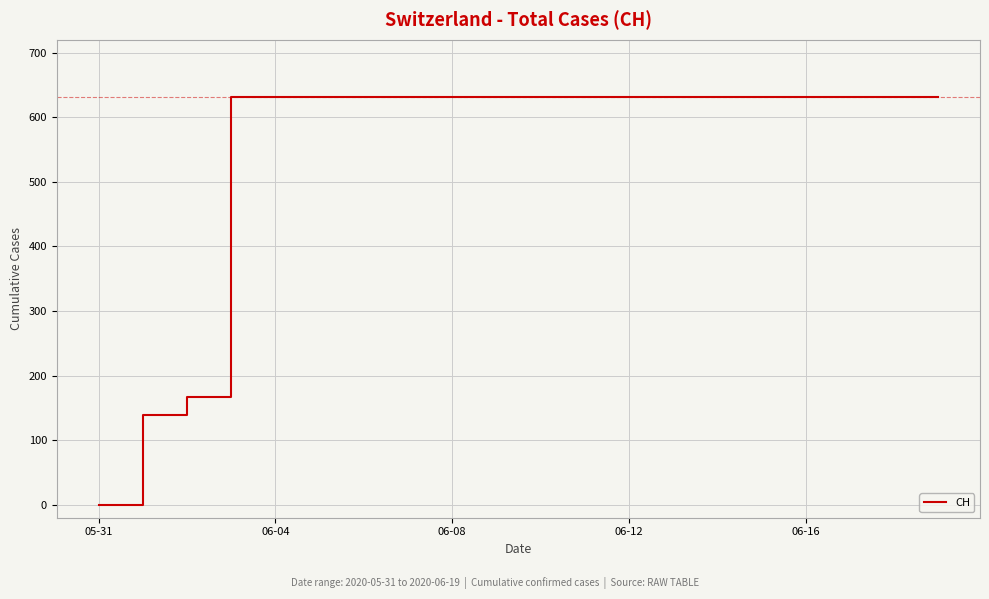

What is the maximum value shown in the chart?

631